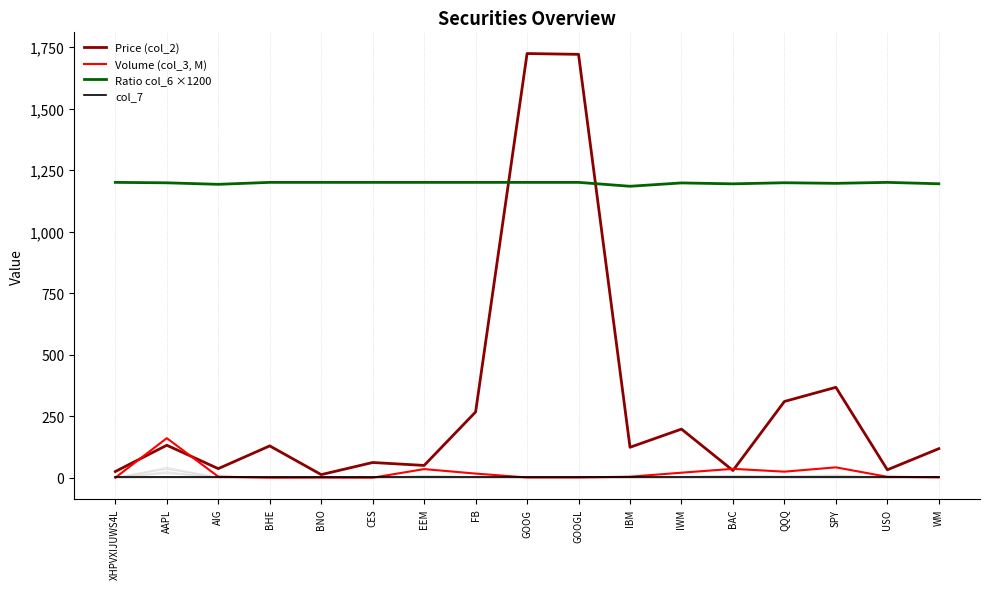

True or false: col_7 has more than 2 points higher than both neighbors.

False